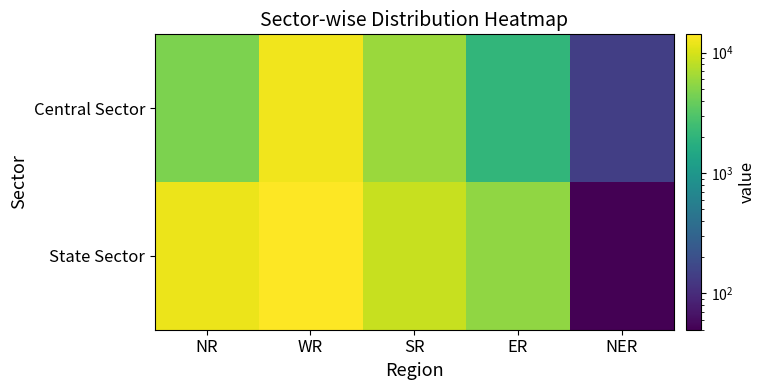

Count the number of categories in the chart.

5